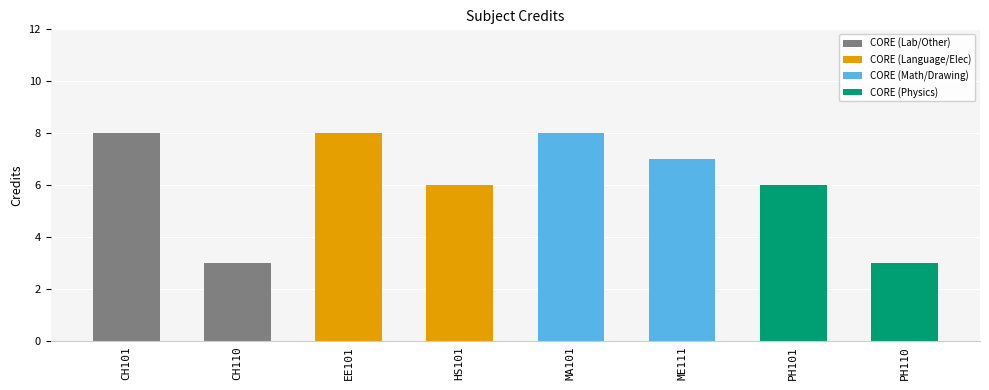

What is the average value?

6